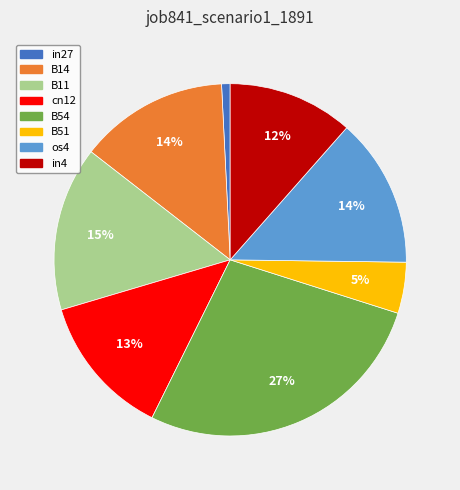

Combined, do B14 and os4 account for over 50%?

No